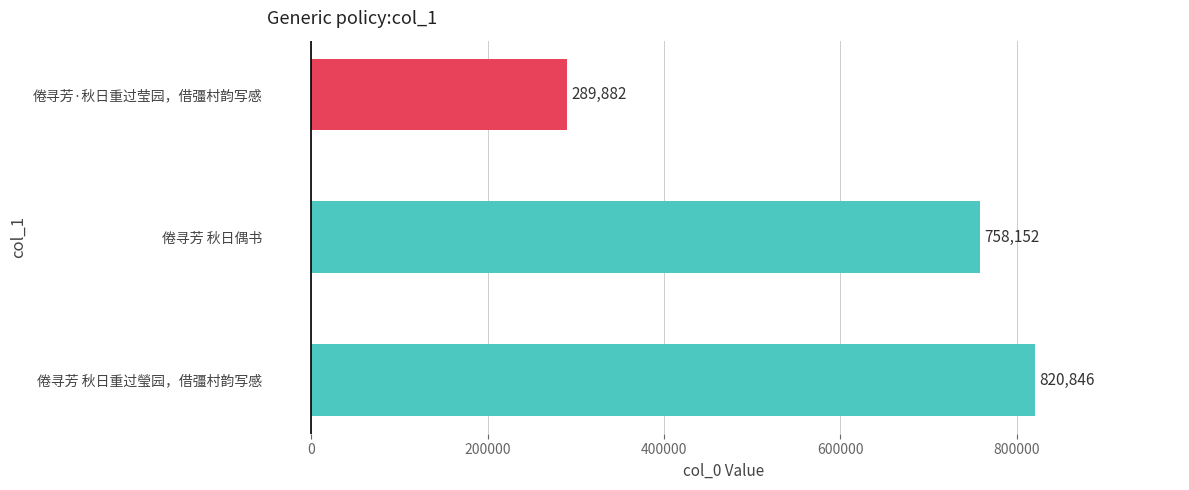

Does the chart contain stacked bars?

No